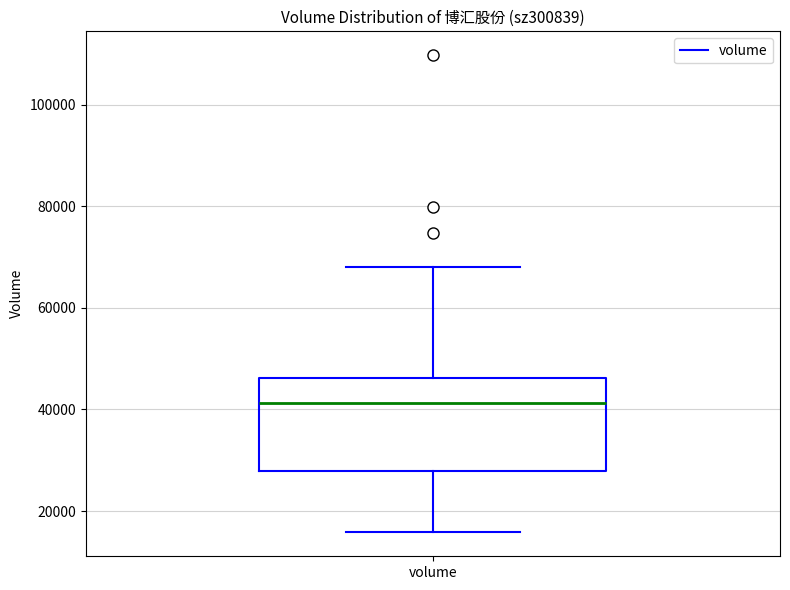

Where does the lower whisker of the box for volume end on the y-axis? The values are not printed on the chart, so give them approximately, as read against the axis.

16000